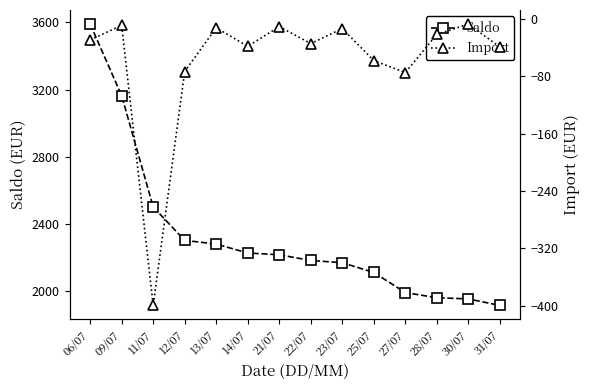

Between 12/07 and 27/07, which series saw the biggest shift?

Saldo